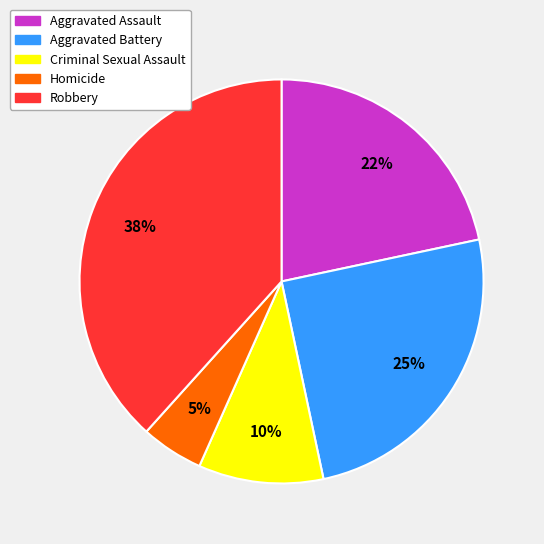

What is the largest slice in the pie chart?

Robbery